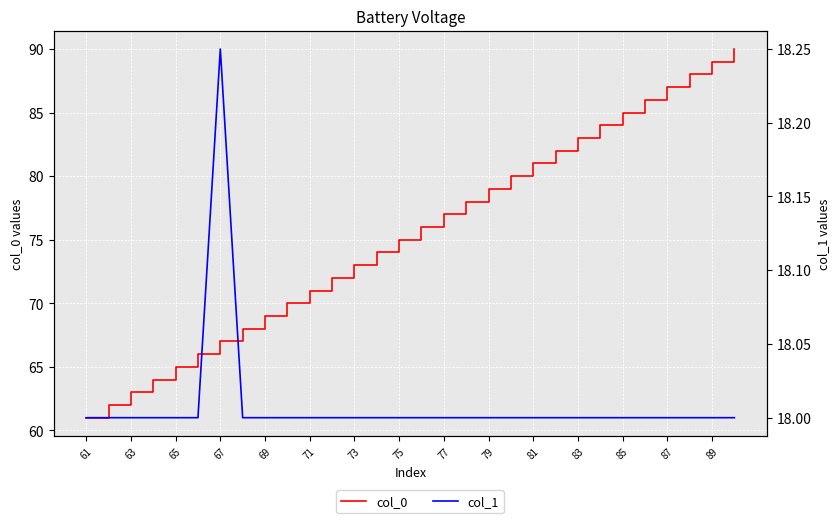

Reading left to right, transcribe all the data shown in this chart.

col_0: 61.0	62.0	63.0	64.0	65.0	66.0	67.0	68.0	69.0	70.0	71.0	72.0	73.0	74.0	75.0	76.0	77.0	78.0	79.0	80.0	81.0	82.0	83.0	84.0	85.0	86.0	87.0	88.0	89.0	90.0
col_1: 18.0	18.0	18.0	18.0	18.0	18.0	18.2	18.0	18.0	18.0	18.0	18.0	18.0	18.0	18.0	18.0	18.0	18.0	18.0	18.0	18.0	18.0	18.0	18.0	18.0	18.0	18.0	18.0	18.0	18.0